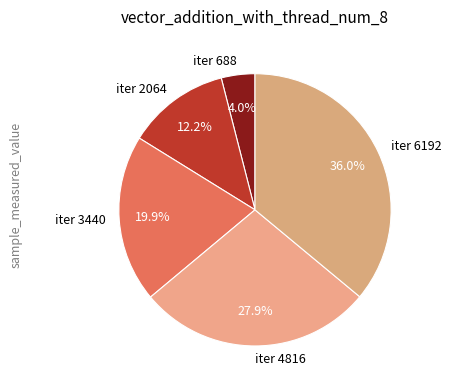

Does any single category account for the majority?

No